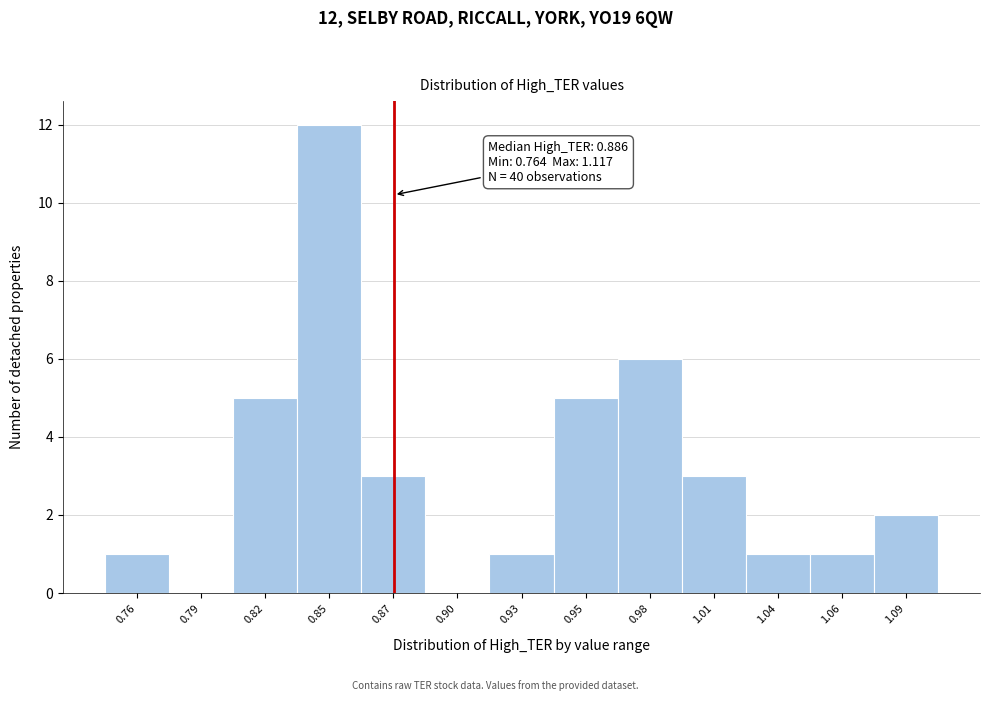

Reading right to left, what are all the values shown in this chart?

1.09=2	1.06=1	1.04=1	1.01=3	0.98=6	0.95=5	0.93=1	0.90=0	0.87=3	0.85=12	0.82=5	0.79=0	0.76=1